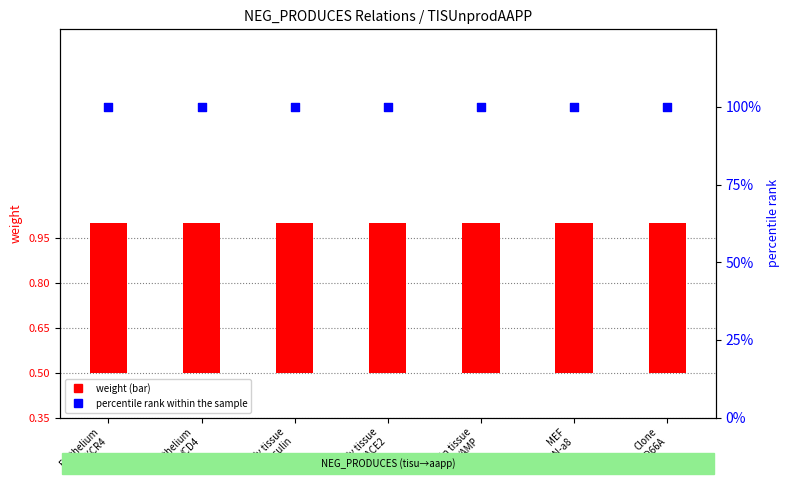

Is the value of percentile rank within the sample at Epithelium
/CXCR4 greater than the value of weight at Skin tissue
/AMP?

Yes